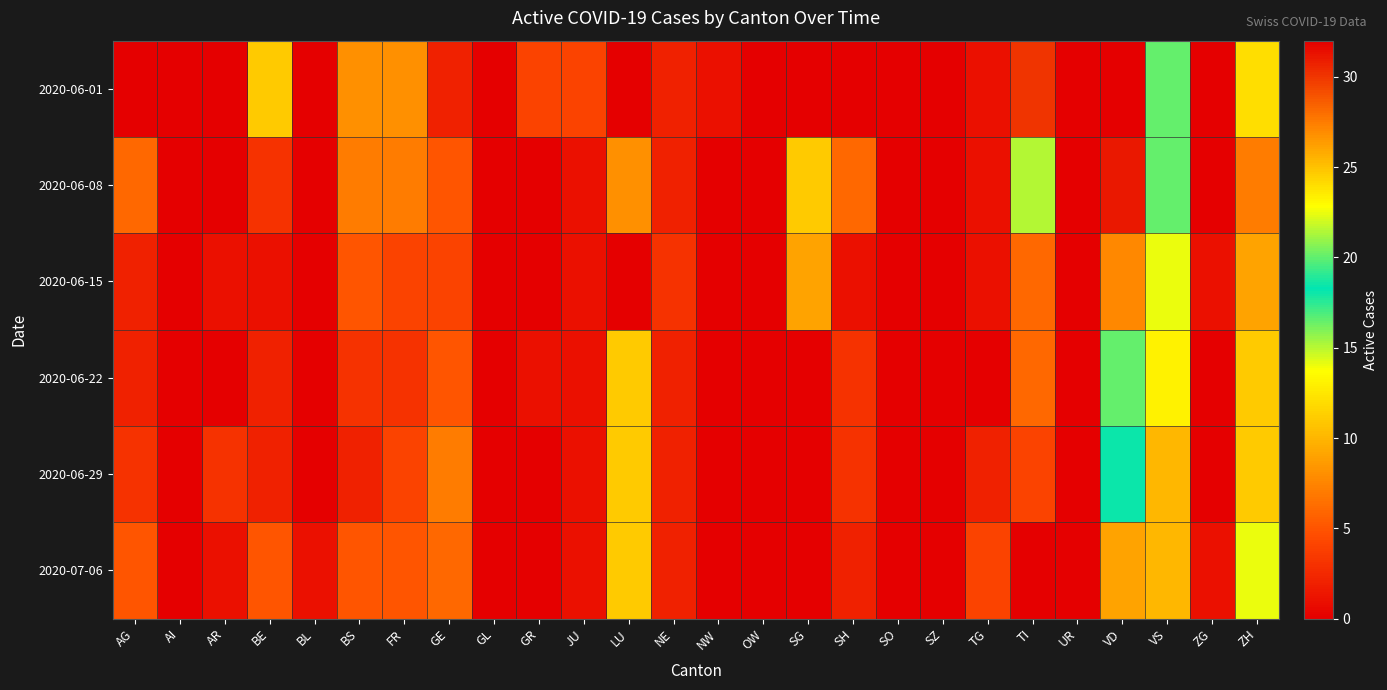

What is the total value across all series at BL?

1